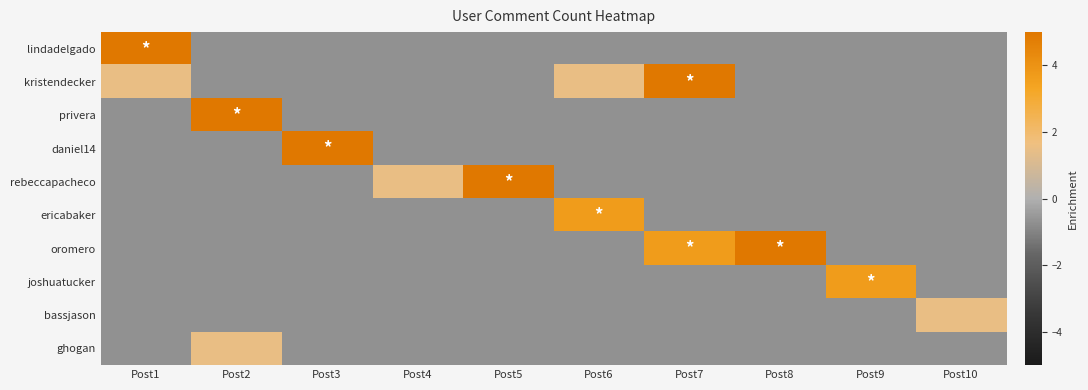

At which category is the sum across all series the highest?

Post7